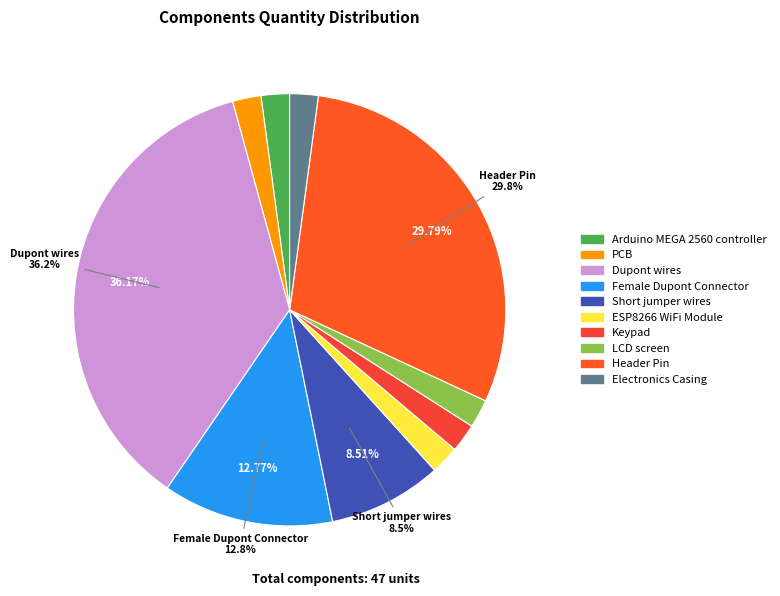

Is Short jumper wires the majority of the pie?

No